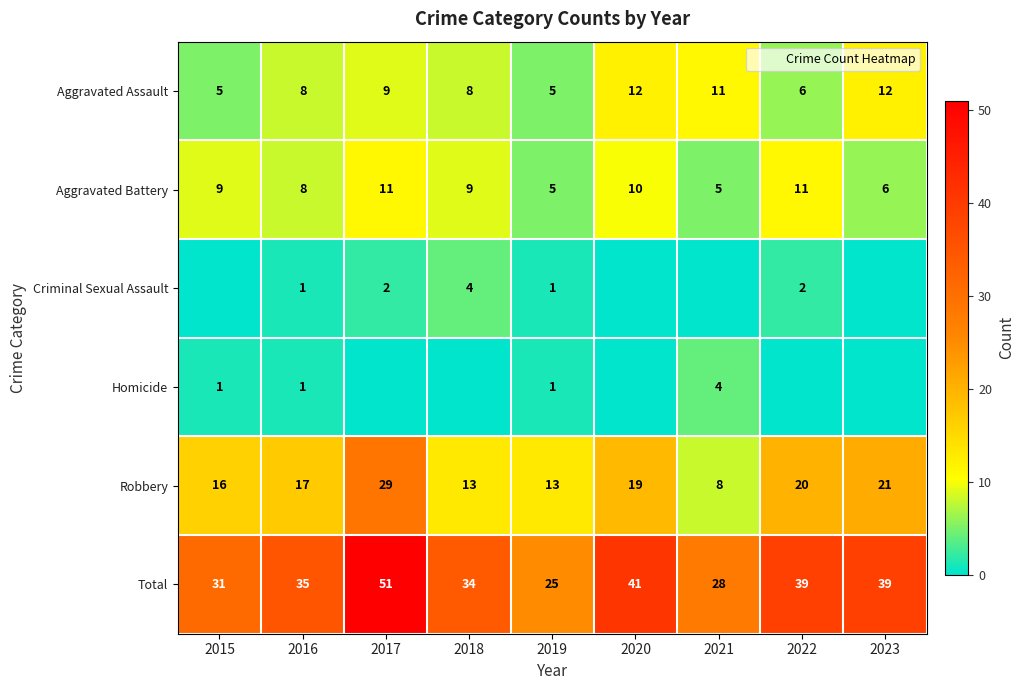

Which category has the highest value across all series?

2017